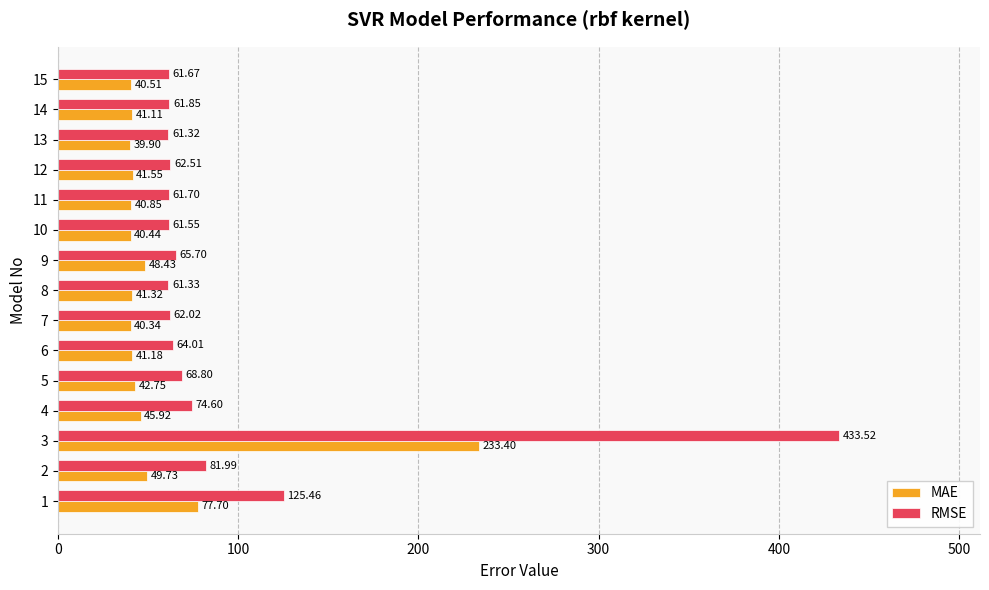

Rank the series by their maximum value, from lowest to highest.

MAE, RMSE